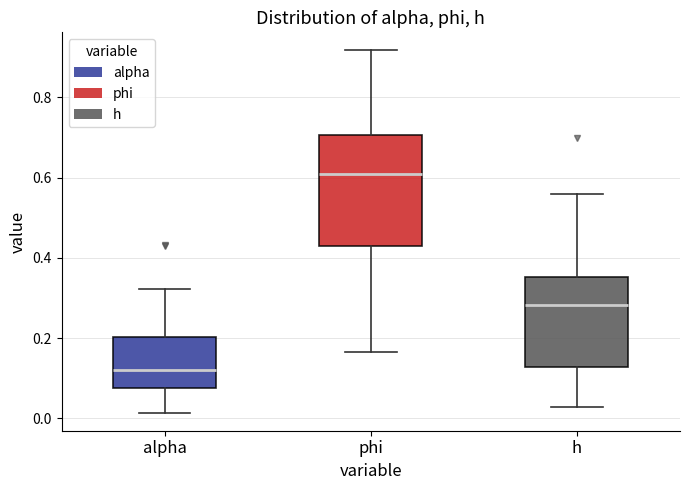

Reading left to right, transcribe this box plot: for each box, give where its median line is, the range the box spans, and where its two whiskers end, as read against the y-axis. The values are not printed on the chart, so give them approximately, as read against the axis.

alpha: median 0.12, box 0.08 to 0.20, whiskers 0.02 to 0.32
phi: median 0.62, box 0.42 to 0.70, whiskers 0.16 to 0.92
h: median 0.28, box 0.12 to 0.36, whiskers 0.02 to 0.56